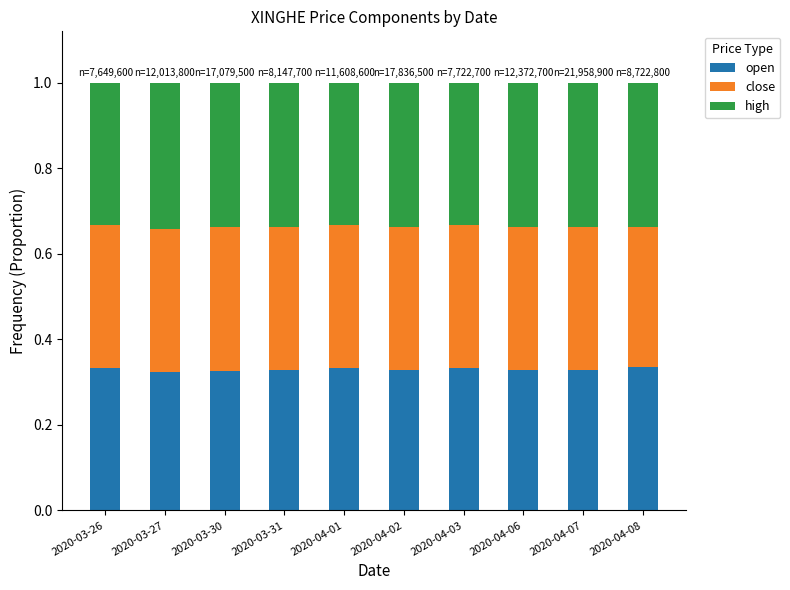

True or false: open has a value of 0.5 at 2020-04-02.

False